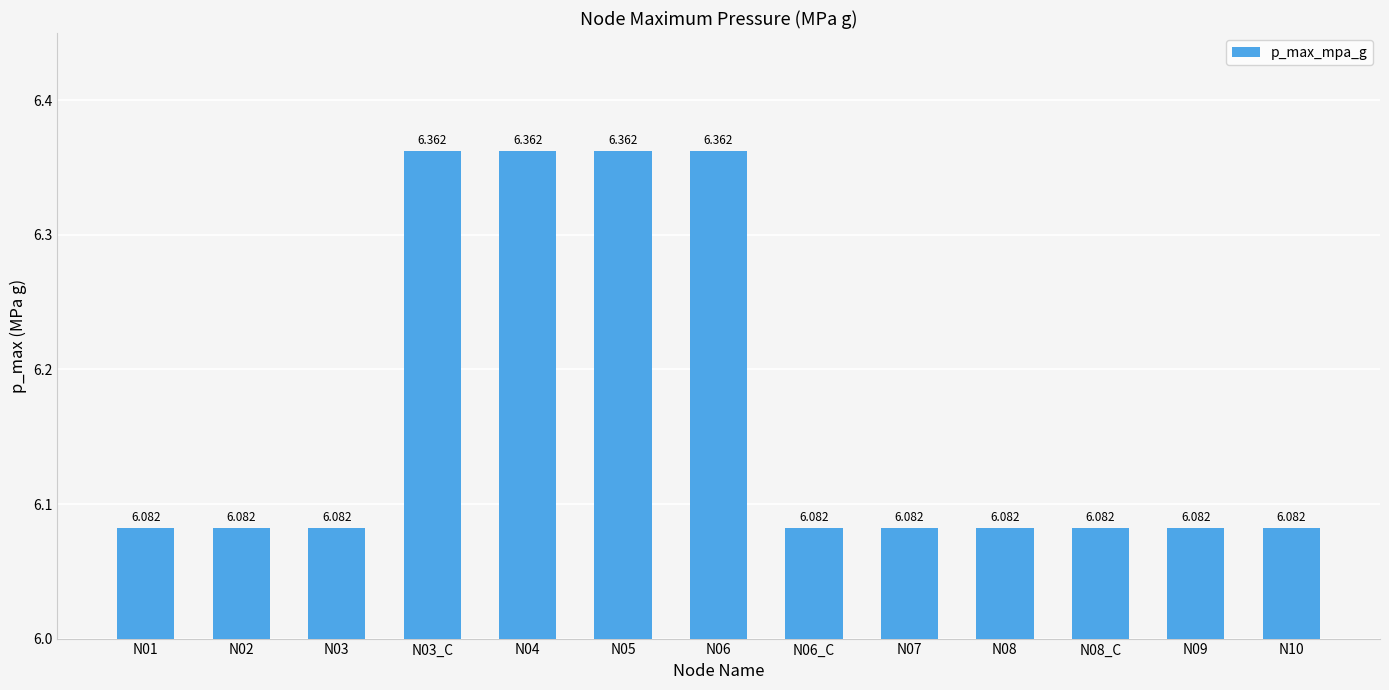

Reading left to right, extract all data points from this chart.

6.1	6.1	6.1	6.4	6.4	6.4	6.4	6.1	6.1	6.1	6.1	6.1	6.1